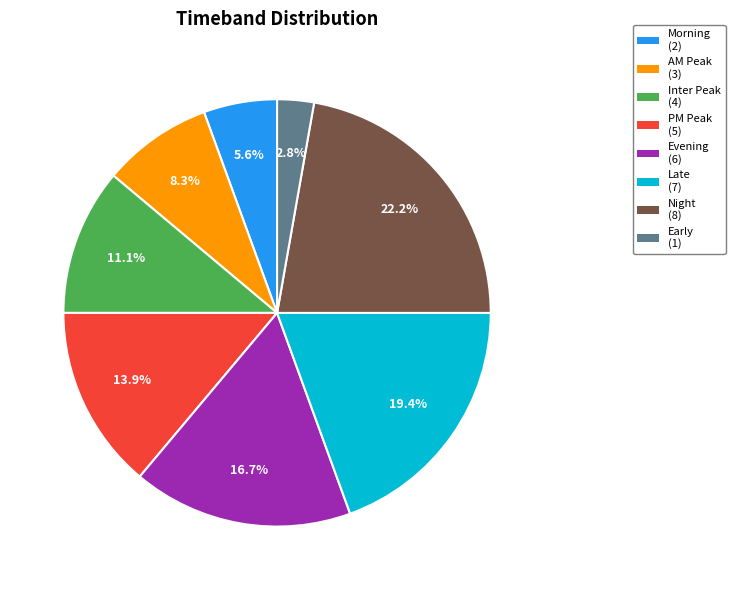

Is Early the majority of the pie?

No